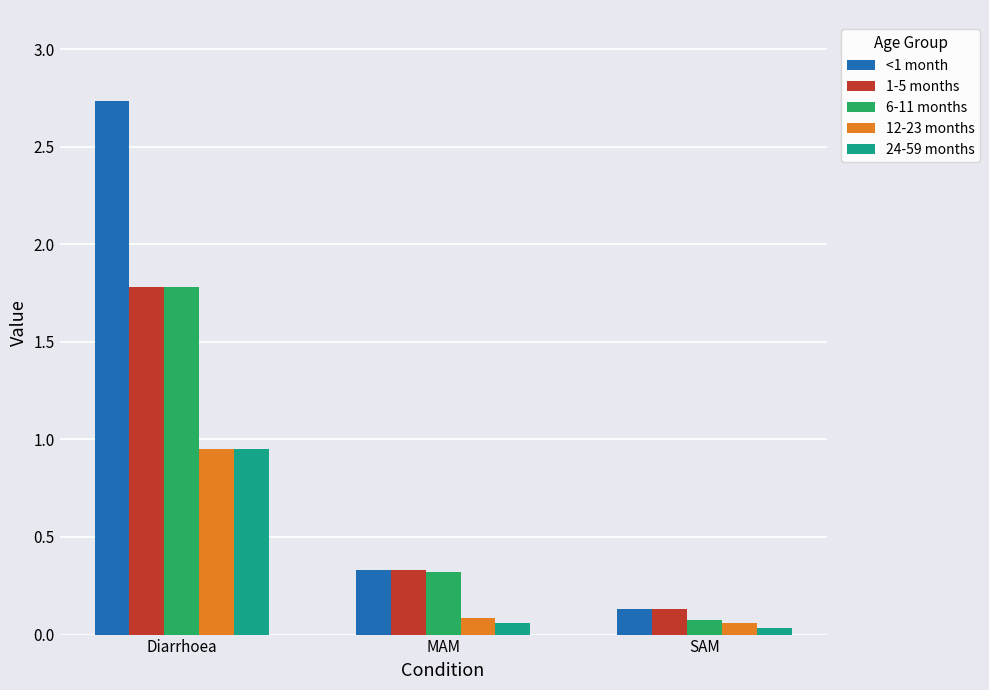

What position from the right is Diarrhoea?

3